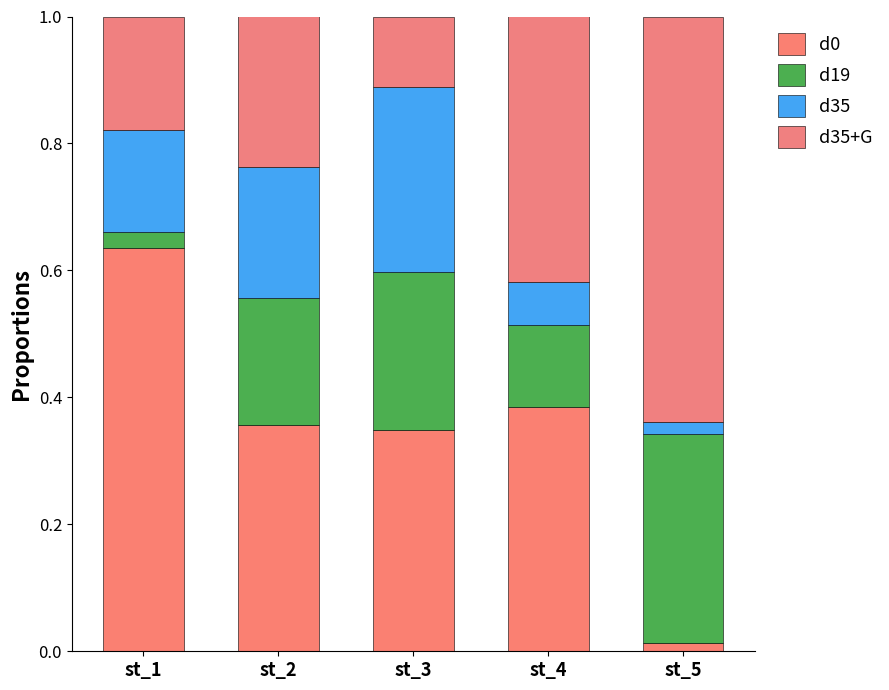

Does the chart contain any negative values?

No